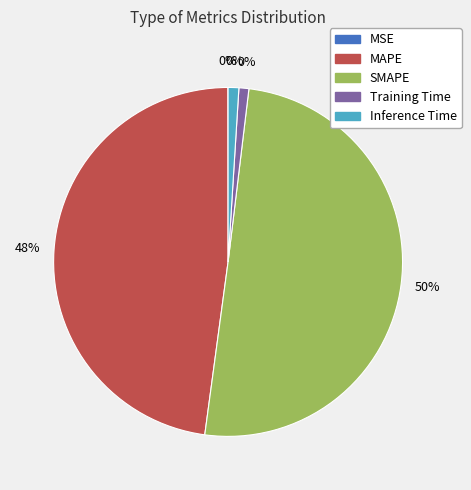

Is there a majority slice in this chart?

Yes